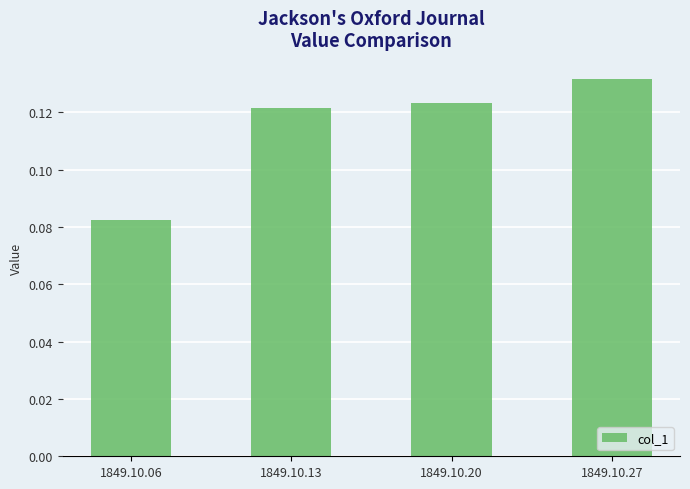

At which category does the chart reach its peak across all series?

1849.10.27